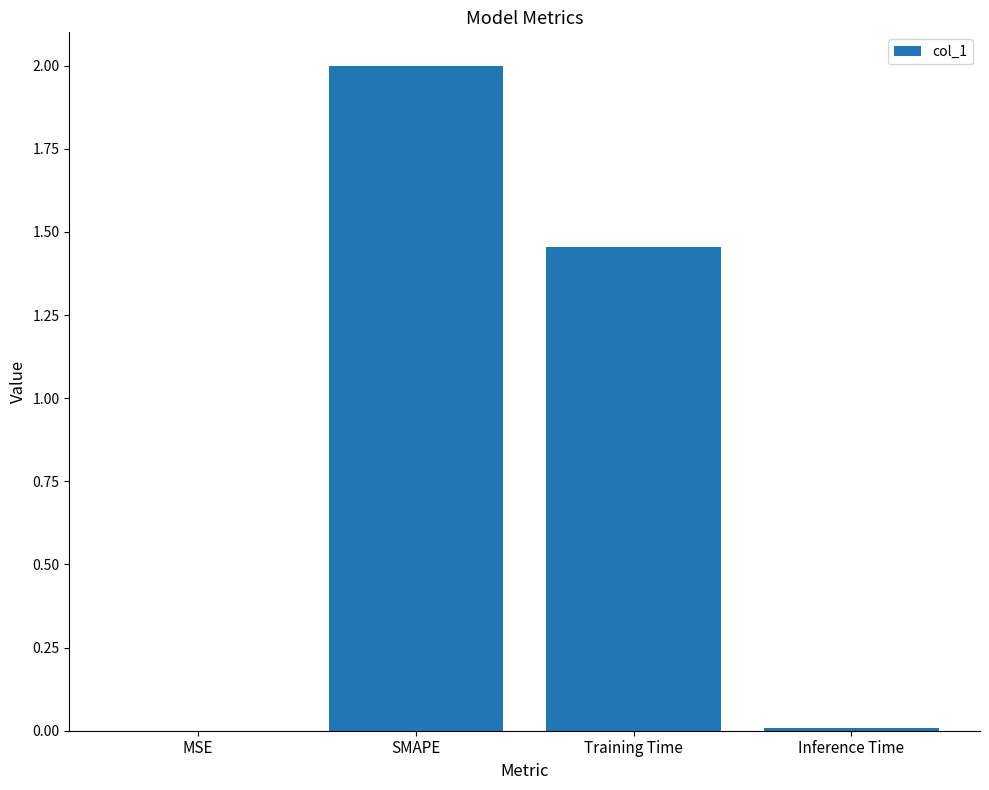

Where is the data nearest to the value 1?

Training Time